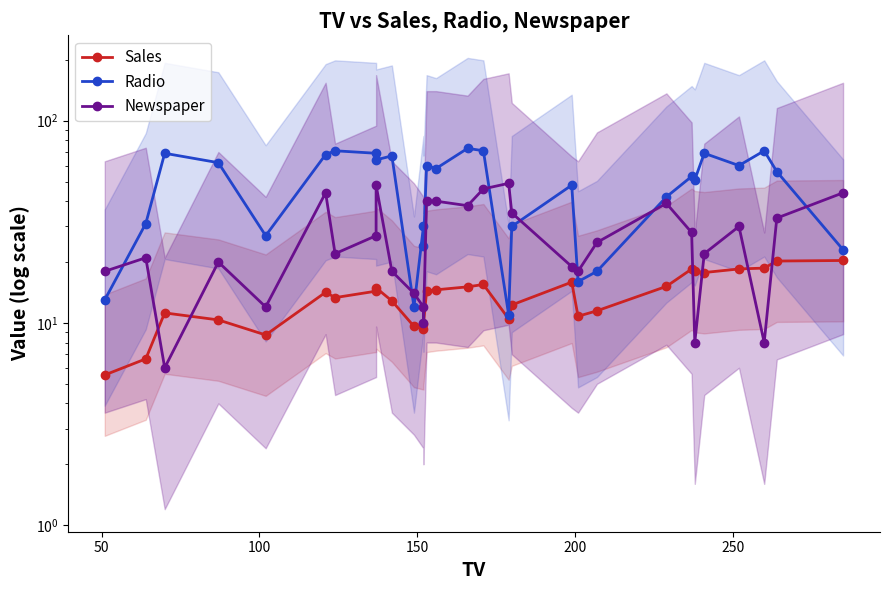

What is the value of the Newspaper point at the 16th from the left?

38.0